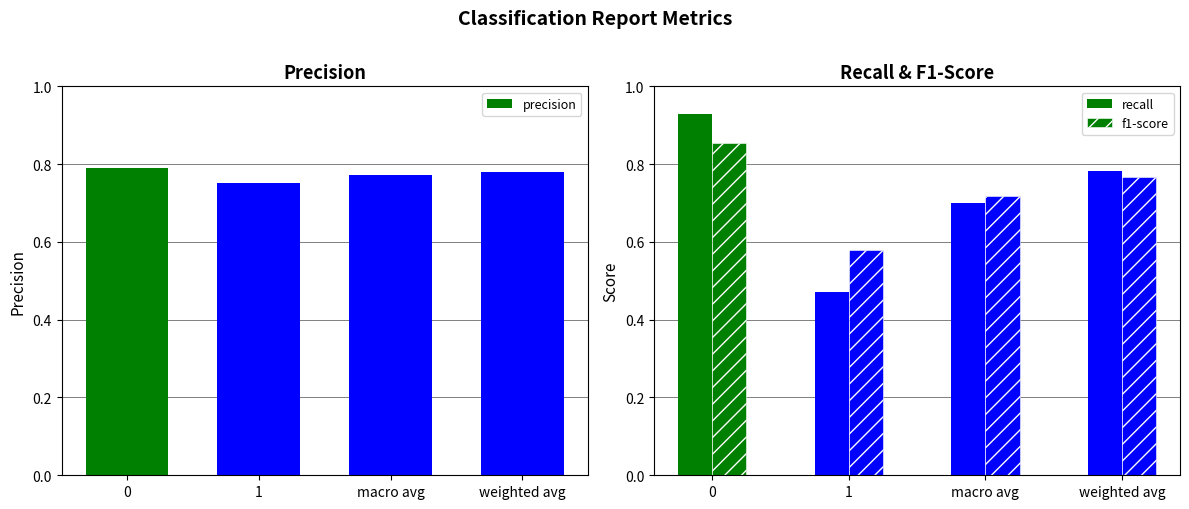

At how many categories does at least one series exceed 0?

4